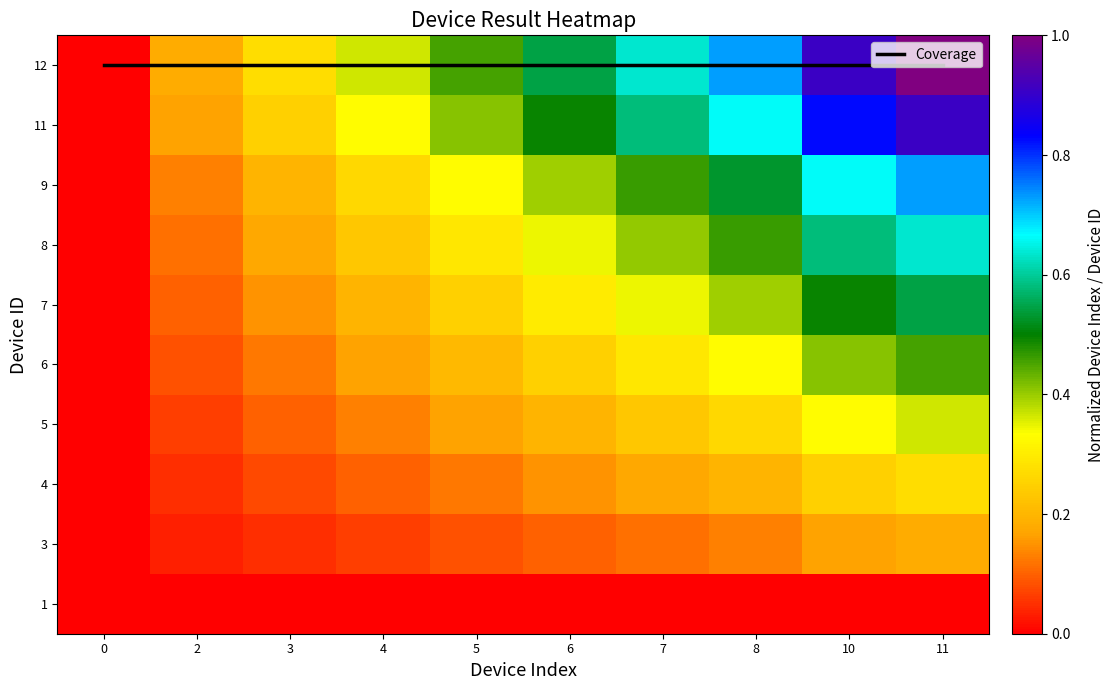

What is the total value across all series at 4?

10.9